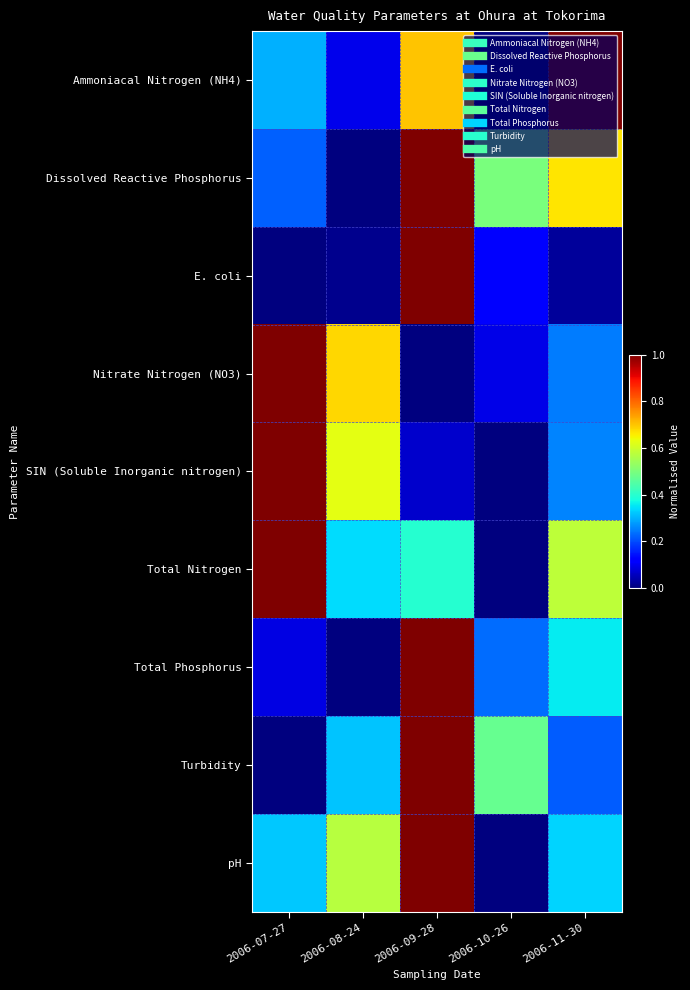

What is the greatest value displayed?

1.0